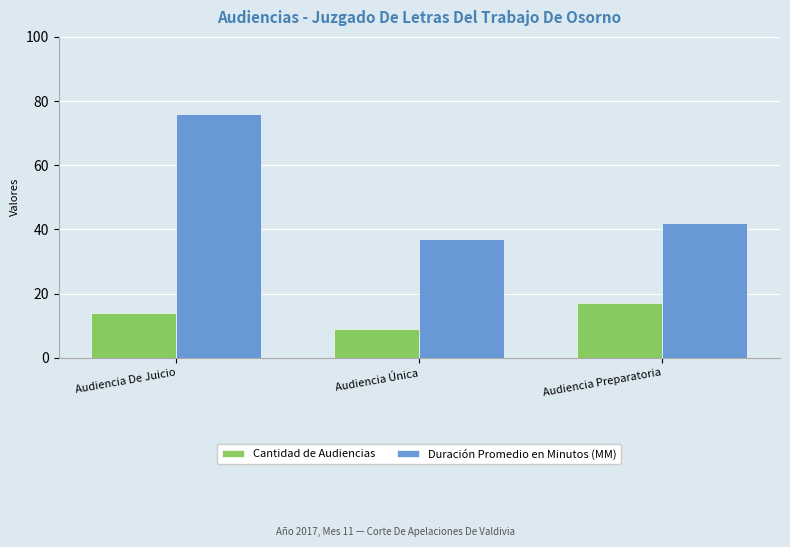

Reading left to right, transcribe all the data shown in this chart.

Cantidad de Audiencias: Audiencia De Juicio=14	Audiencia Única=9	Audiencia Preparatoria=17
Duración Promedio en Minutos (MM): Audiencia De Juicio=76	Audiencia Única=37	Audiencia Preparatoria=42